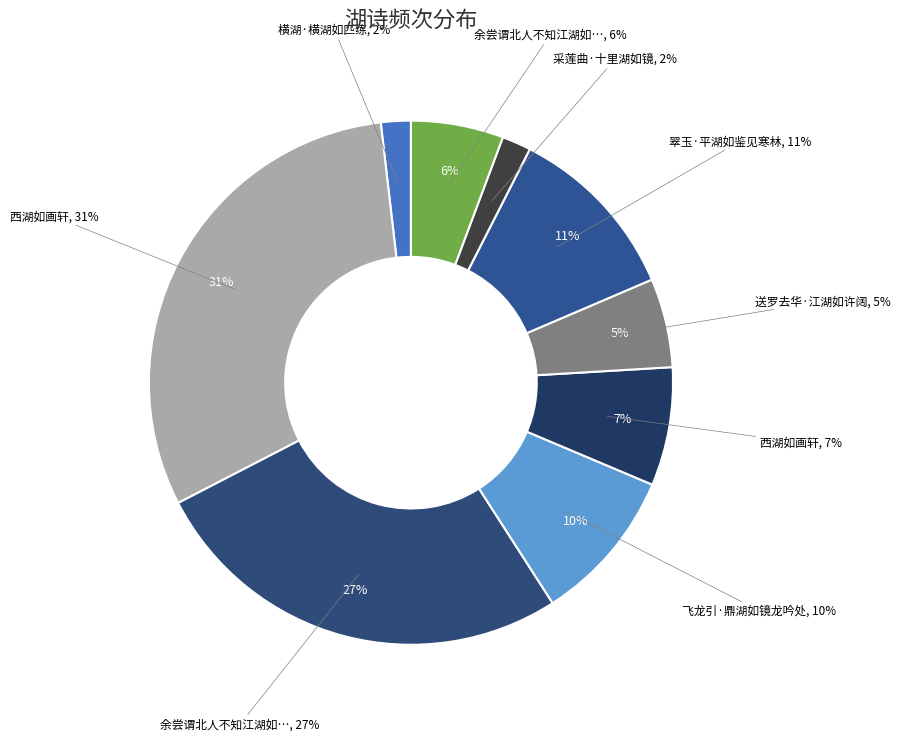

What is the largest slice in the pie chart?

西湖如画轩